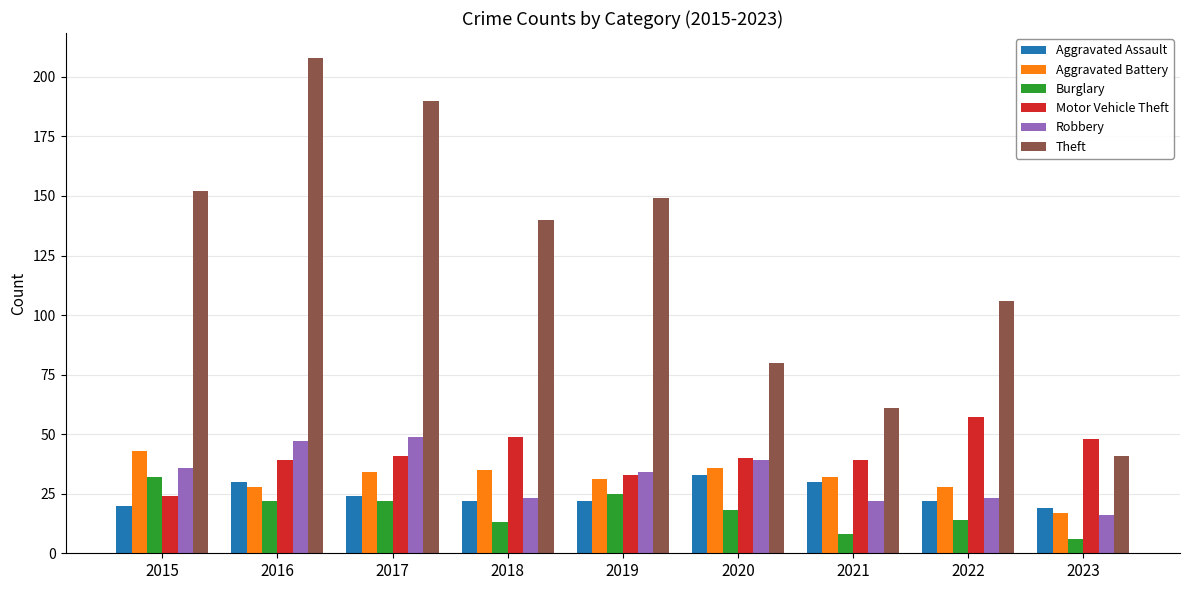

What is the approximate value of Aggravated Assault at 2020, to the nearest 10?

30